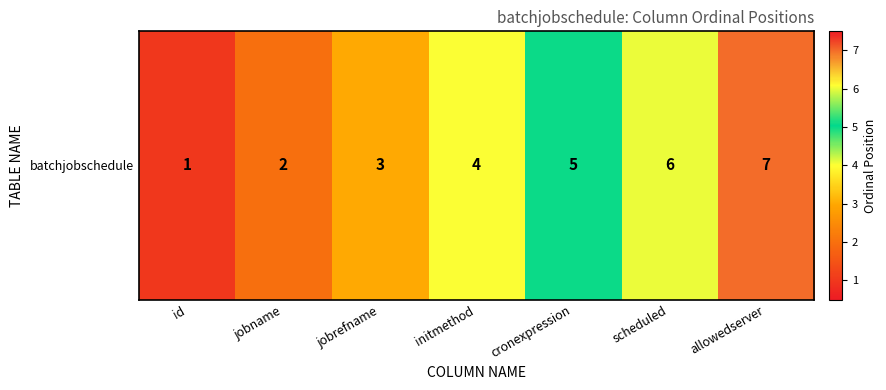

True or false: the data shows 5 at cronexpression.

True